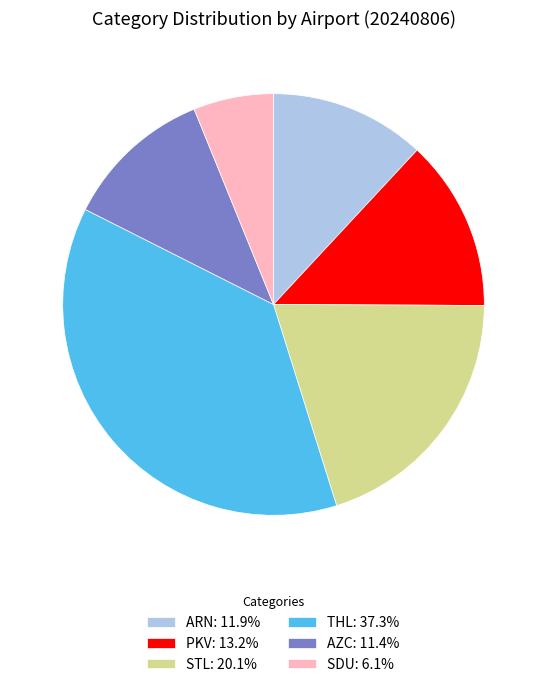

What is the ratio of the value at STL to the value at PKV?

1.5